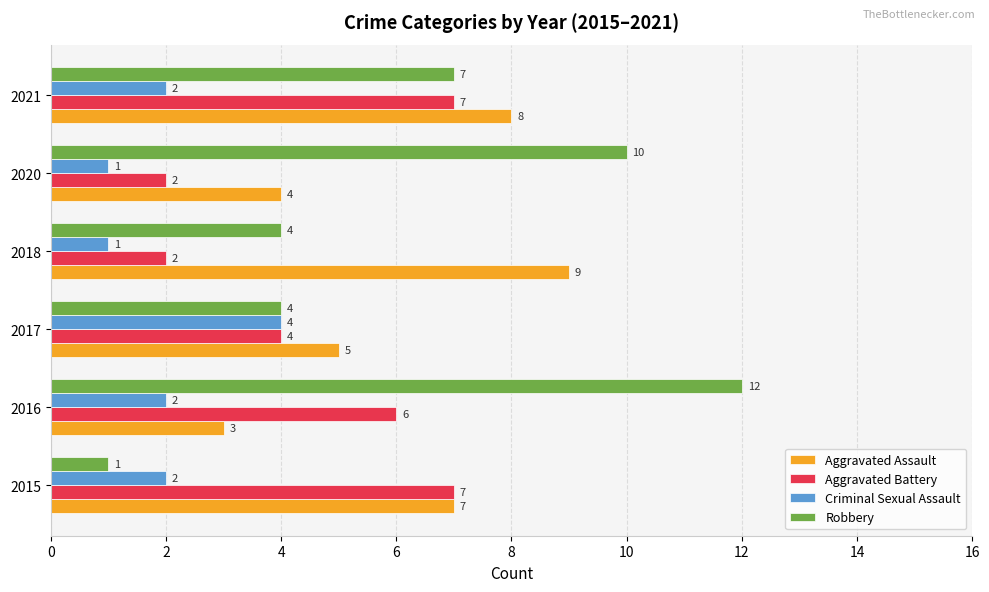

List the labels in order of Aggravated Assault value, largest first.

2018, 2021, 2015, 2017, 2020, 2016